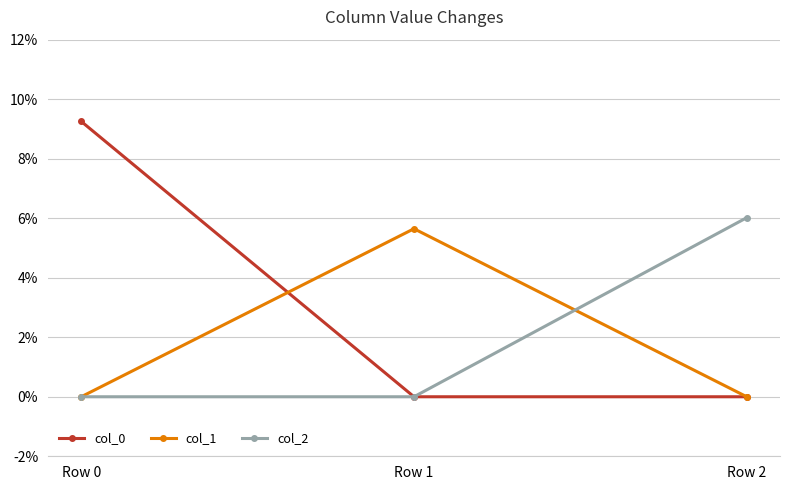

How many distinct data groups are displayed?

3